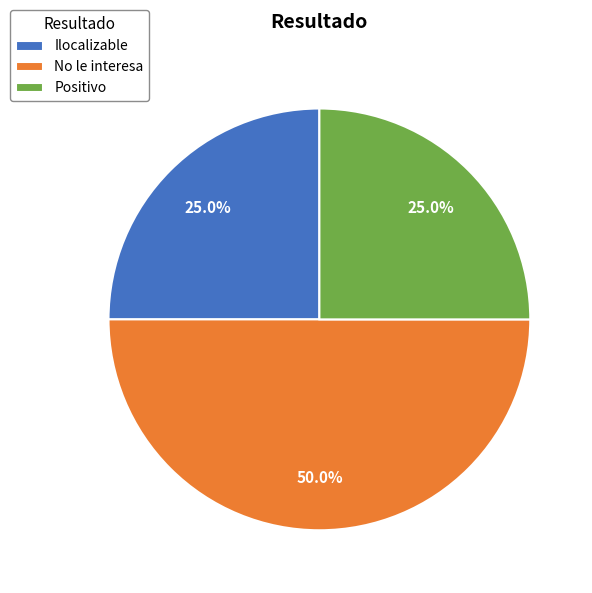

What is the total percentage of Ilocalizable and No le interesa?

75.0%